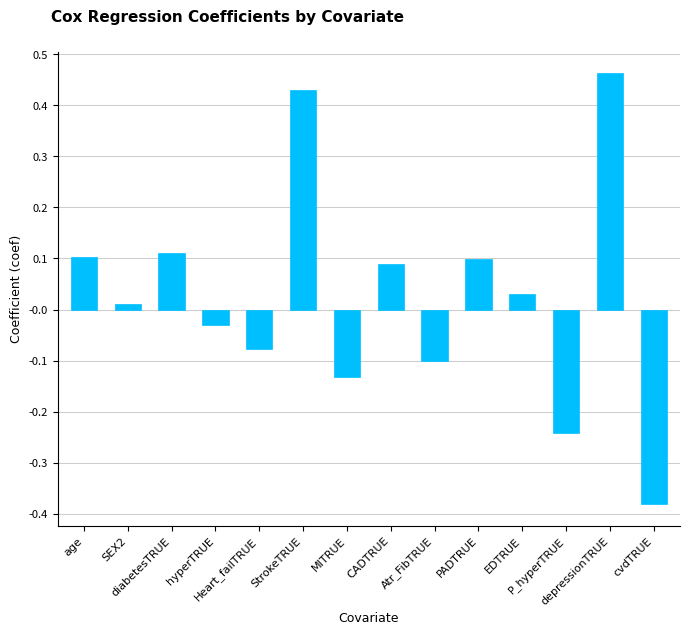

What is the difference between the second highest and second lowest values?

0.7